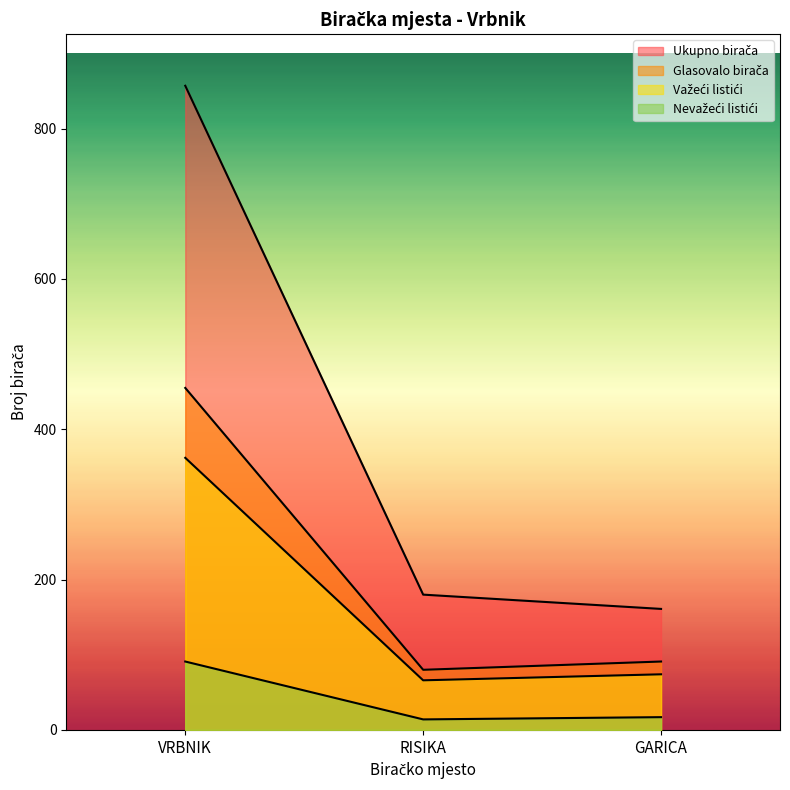

Between VRBNIK and RISIKA, which is larger?

VRBNIK